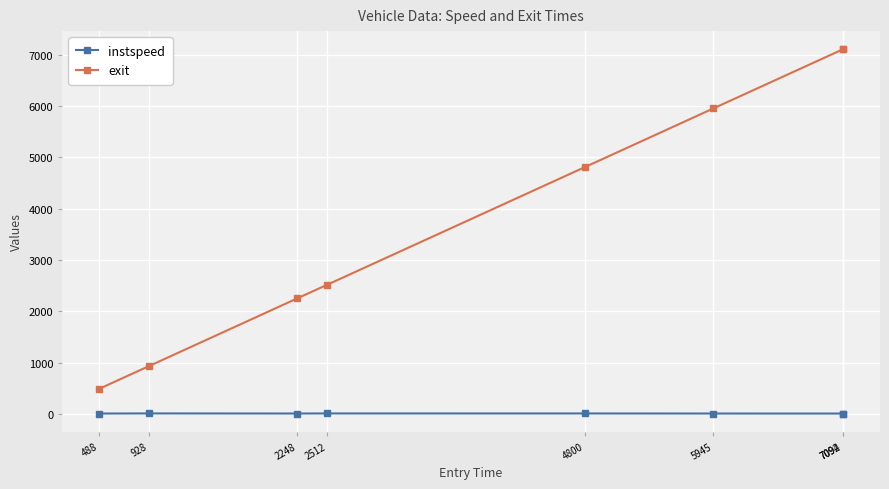

True or false: instspeed and exit cross at least once.

False